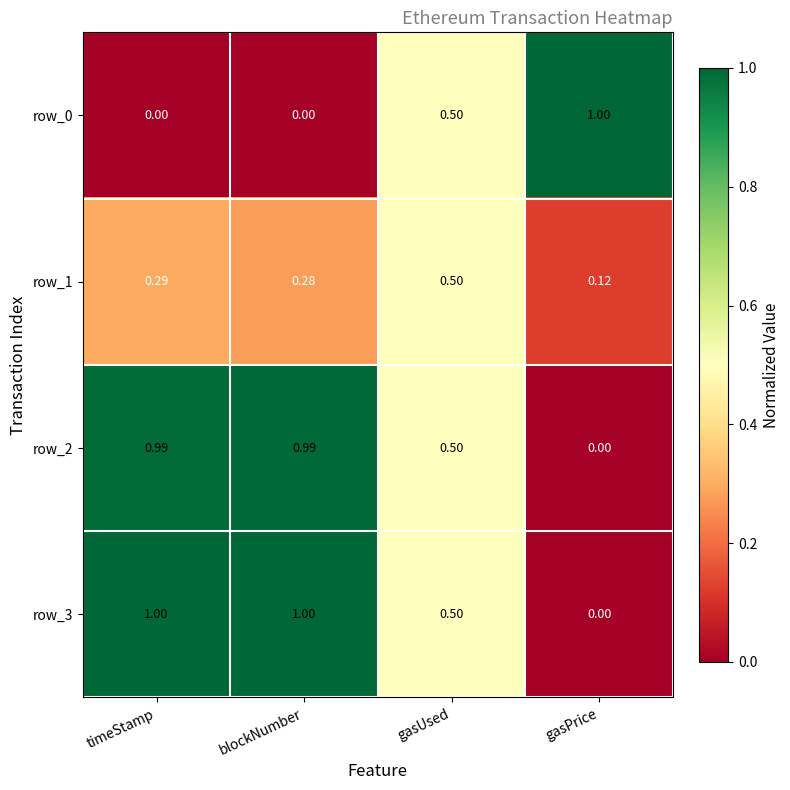

At which category is the sum across all series the highest?

timeStamp